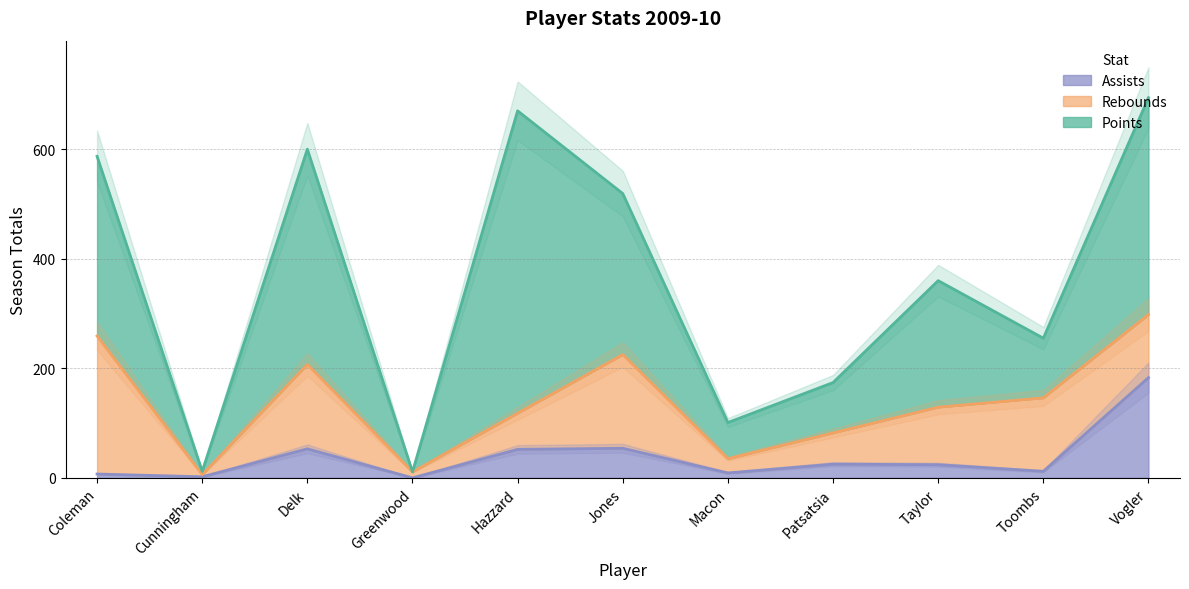

What is the value of the rebounds point at the 4th from the left?

11